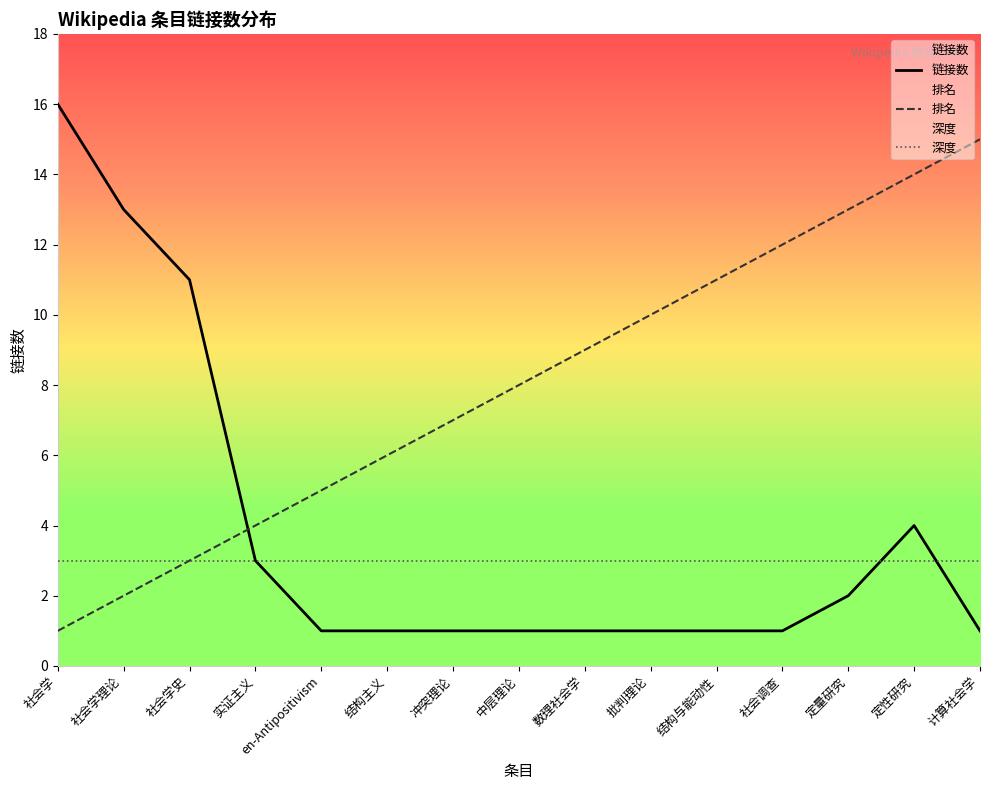

Which category has the highest value across all series?

社会学